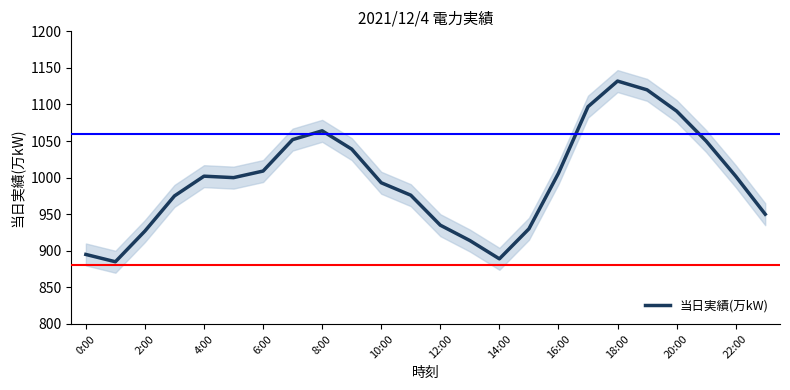

The value of 当日実績(万kW) at 2:00 is 927. True or false?

True